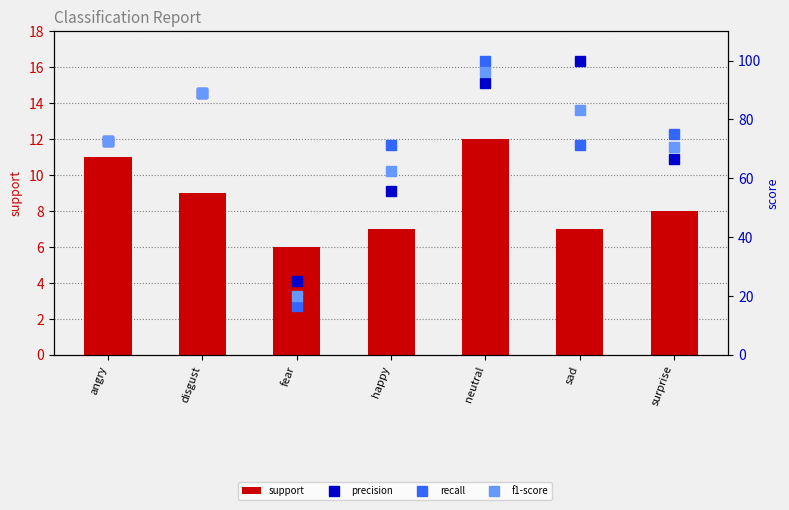

The value of recall at happy is 71.4. True or false?

True